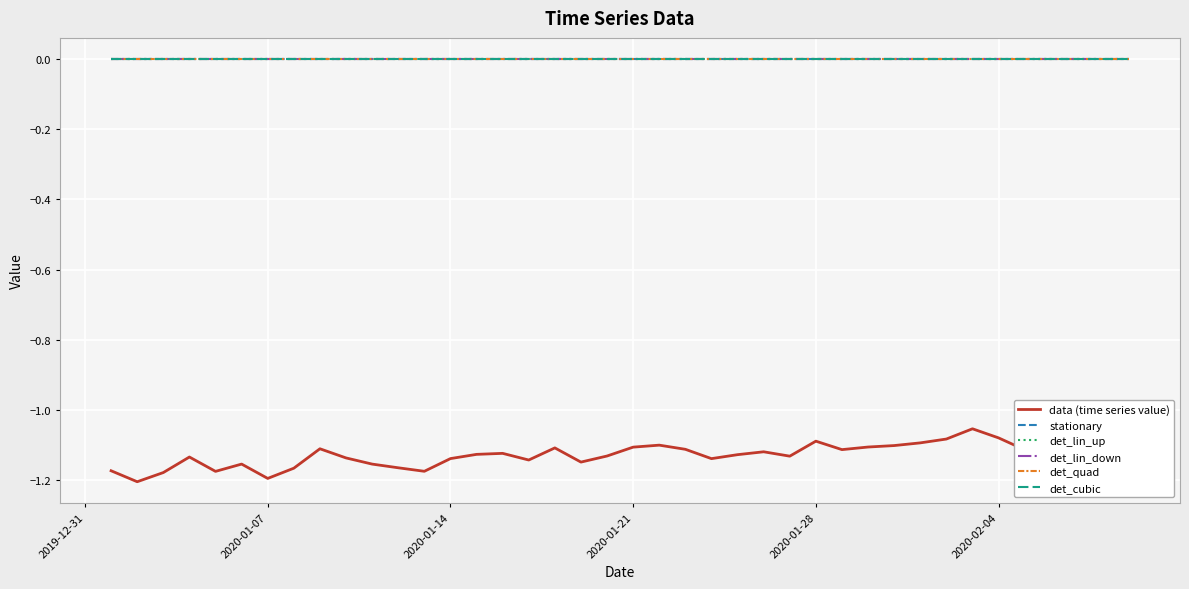

Count the number of data series in this chart.

6